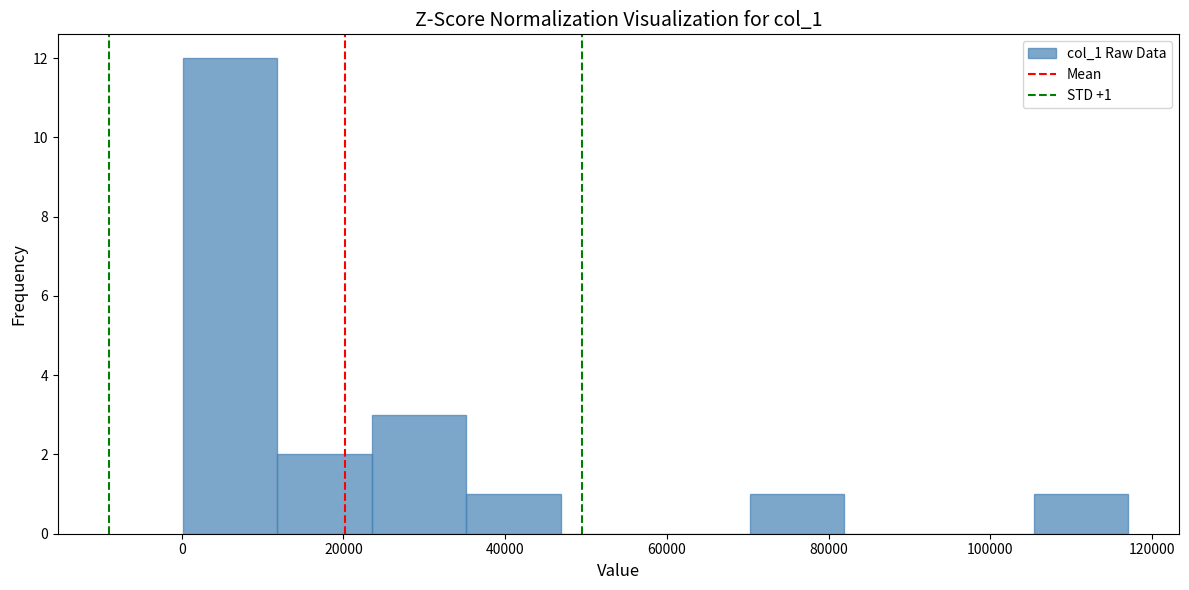

Over which range of the x-axis is the bar tallest?

0 to 12000